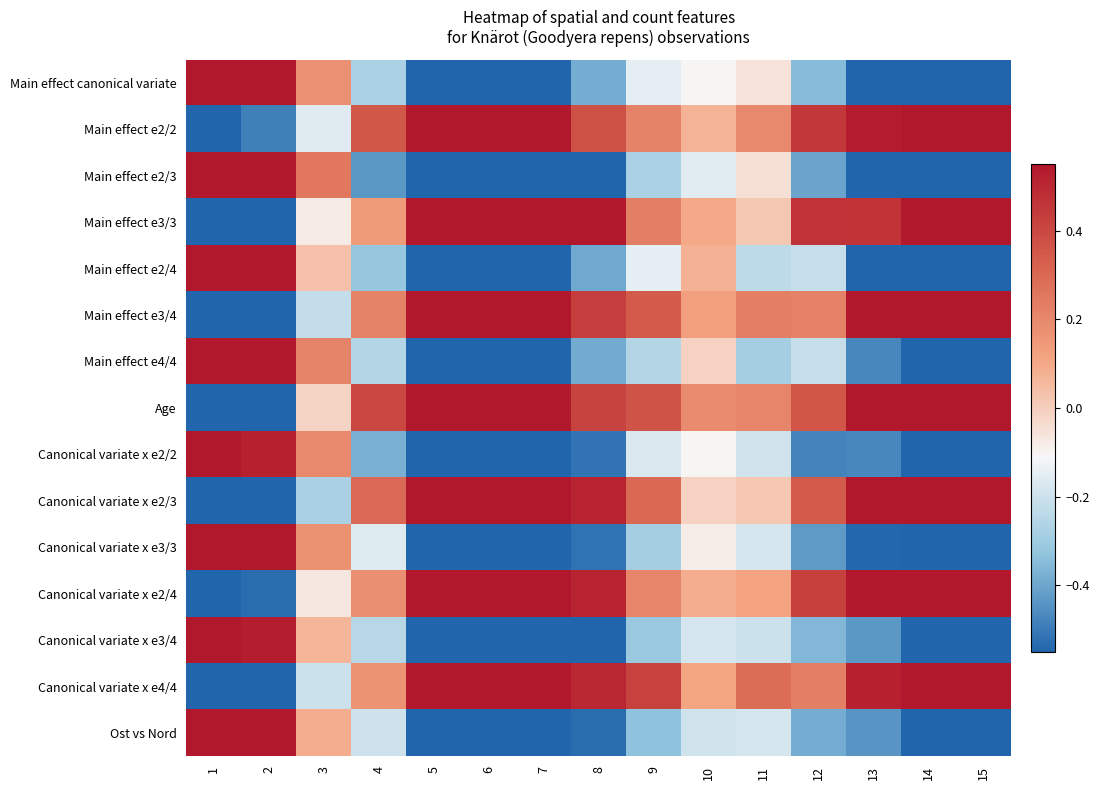

What is the total value across all series at 11?

-0.3